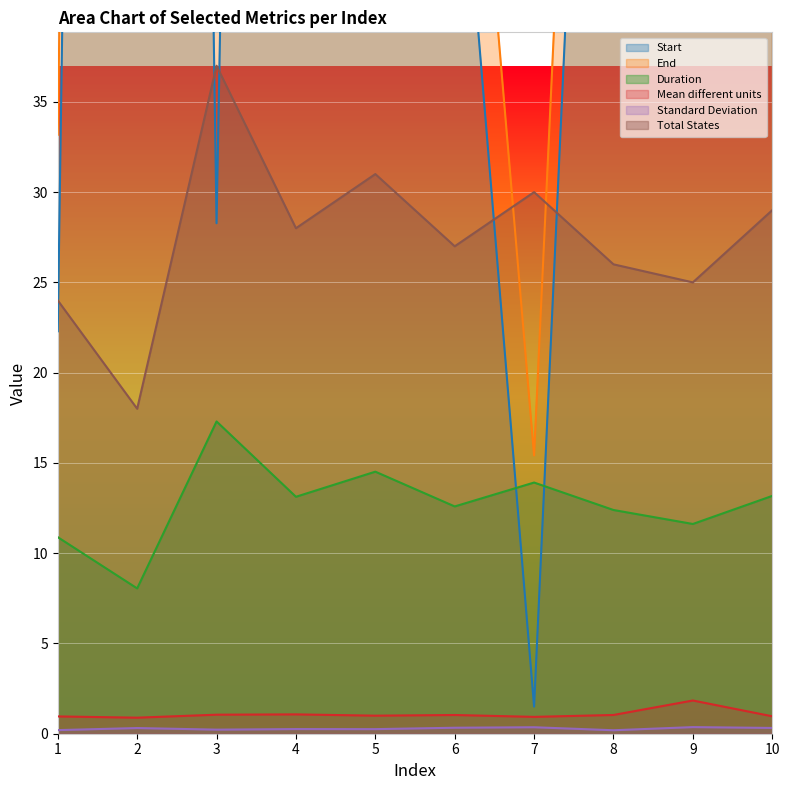

At which category is the sum across all series the highest?

2